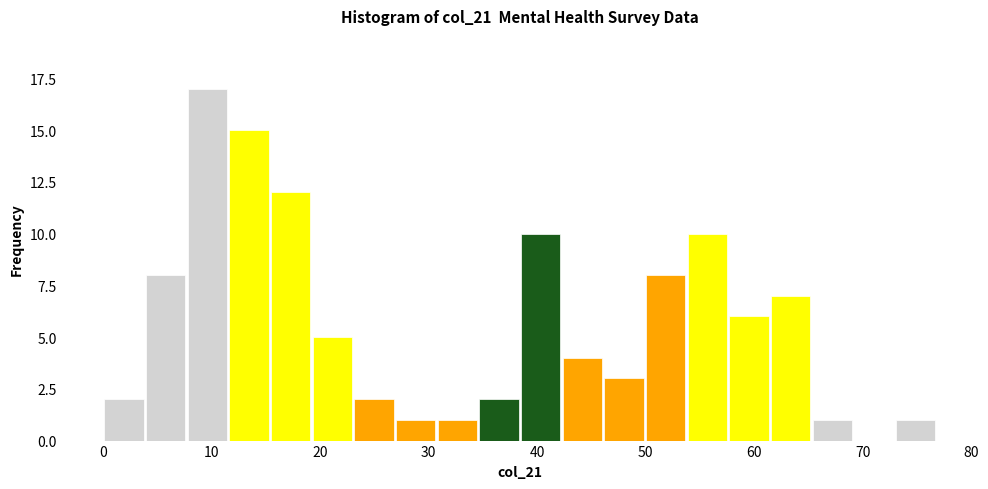

Read against the x-axis, roughly where is the centre of the tallest bar?

10